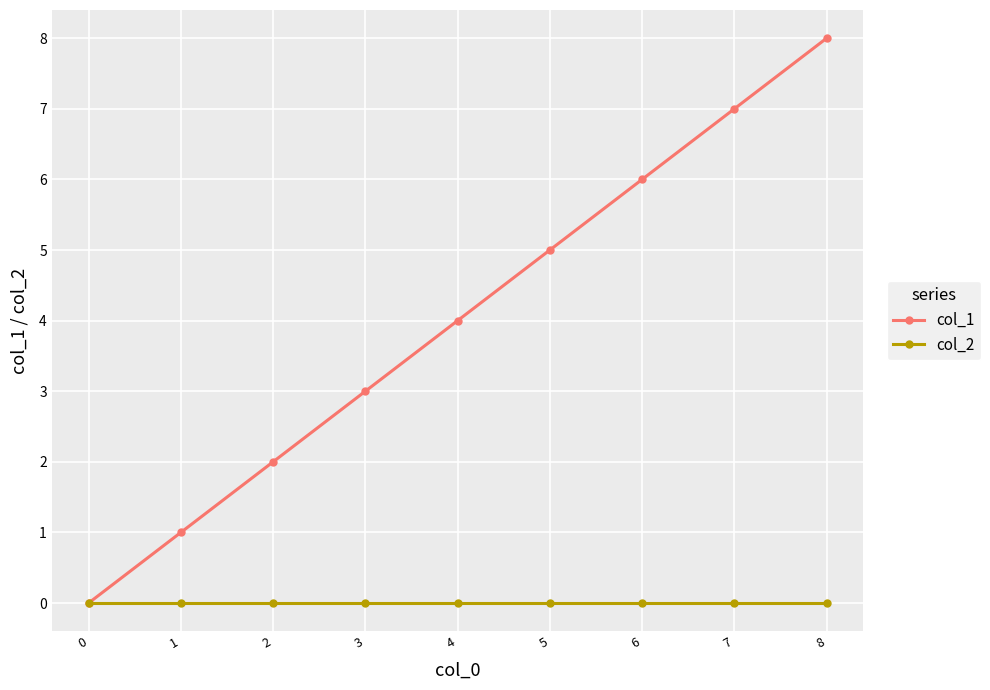

At which category does the chart reach its peak across all series?

8